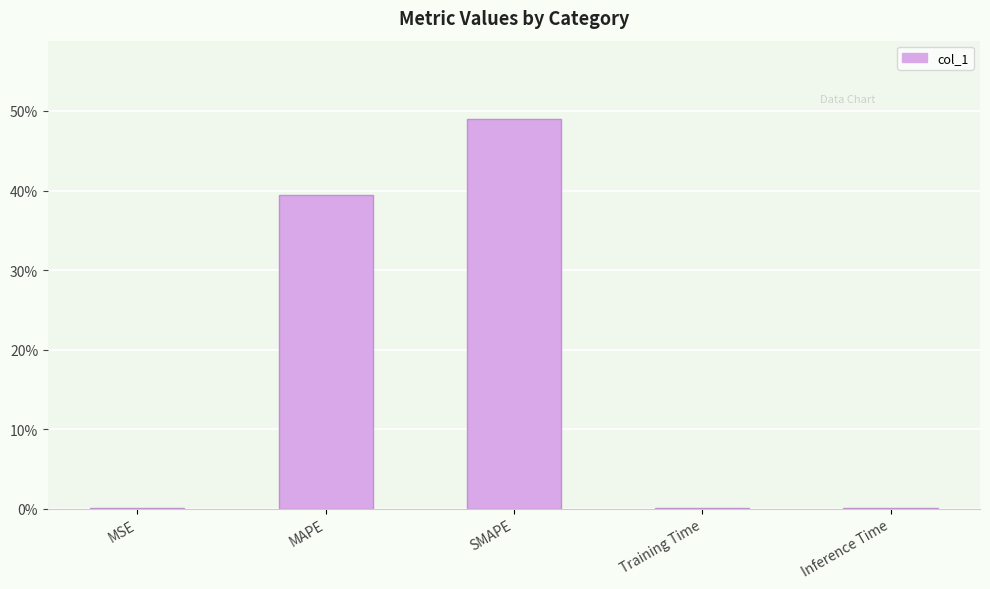

What is the maximum value shown in the chart?

49.0